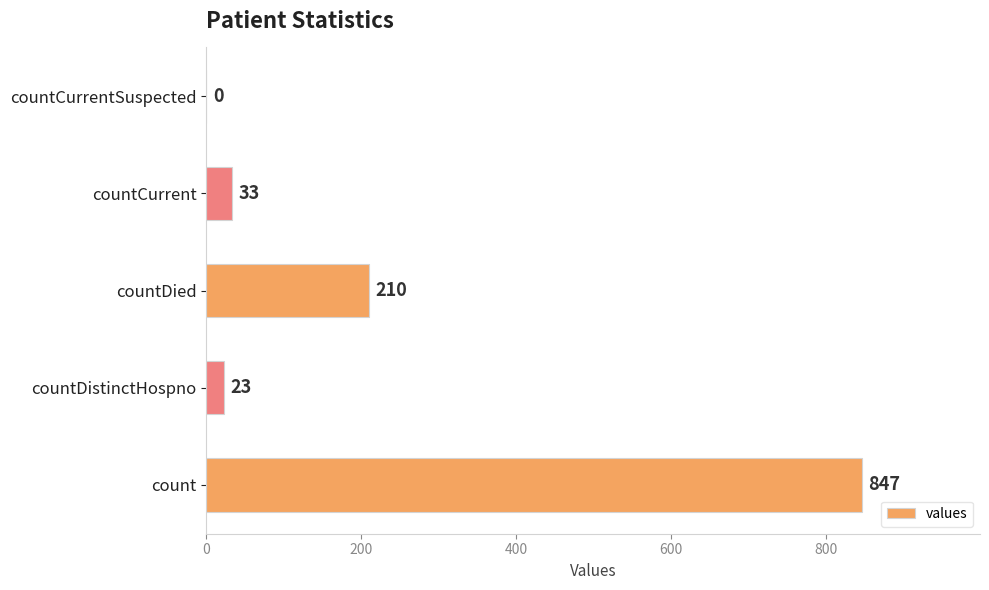

What is the average value?

223